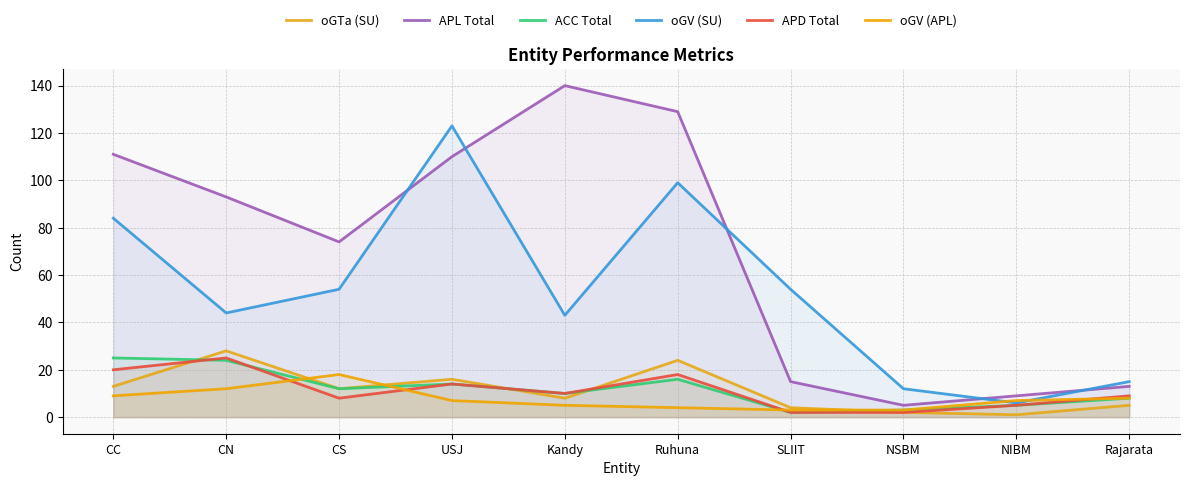

Which label corresponds to the smallest value in the chart?

NIBM